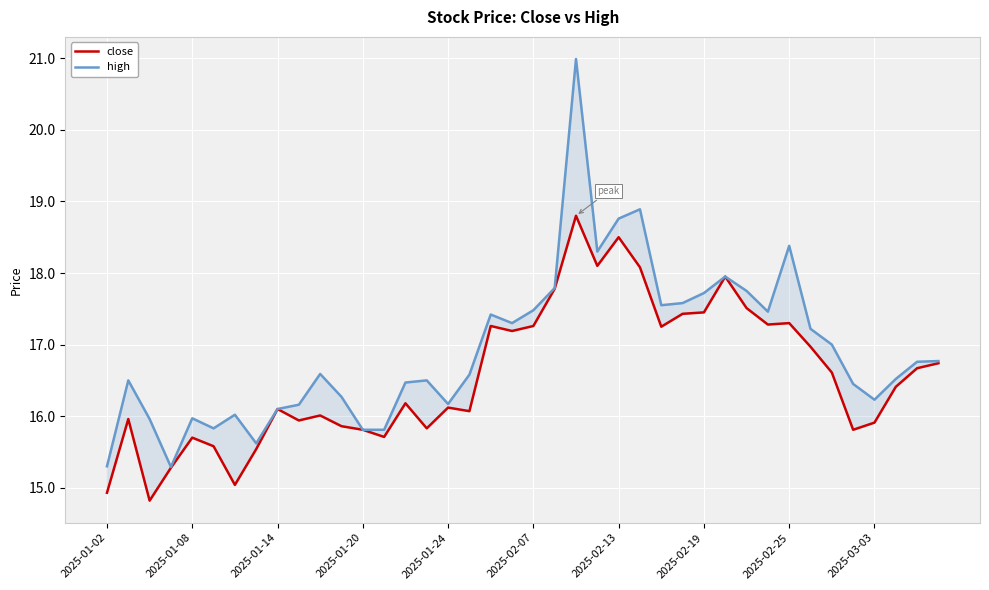

How many data points in close are less than 16?

15